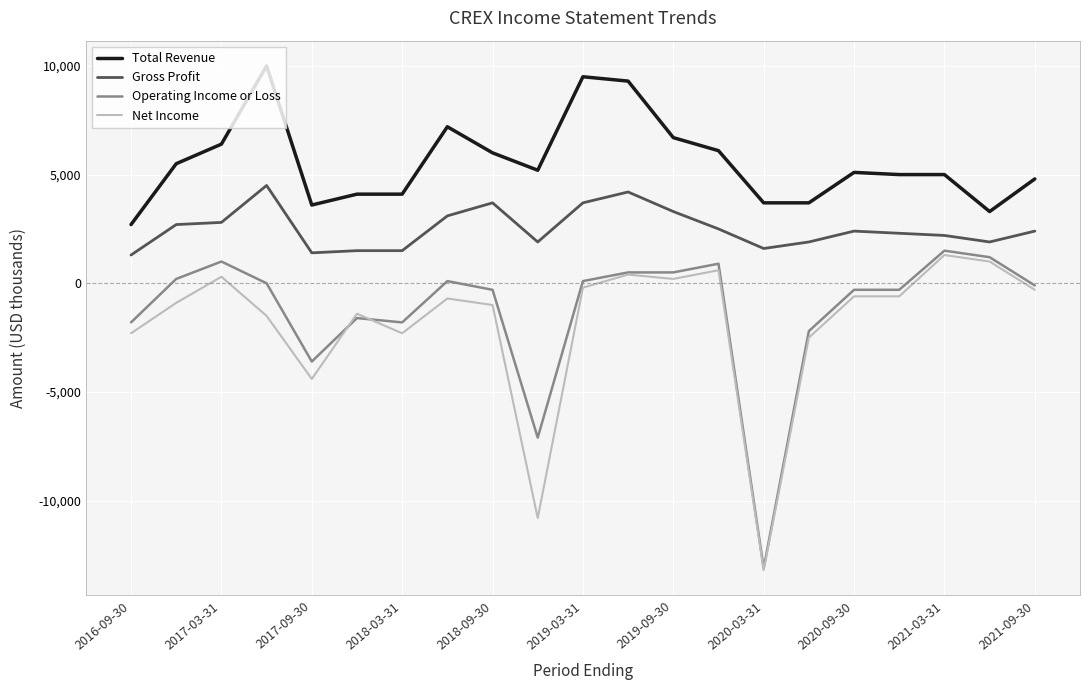

What is the smallest value displayed?

-13200